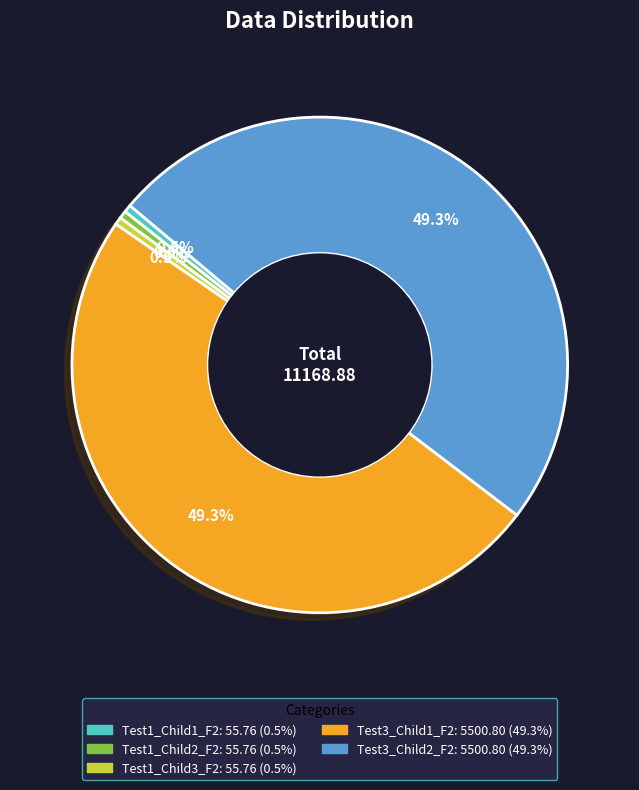

To the nearest percent, what is the difference between the Test3_Child1_F2 and Test1_Child1_F2 slice percentages?

49%